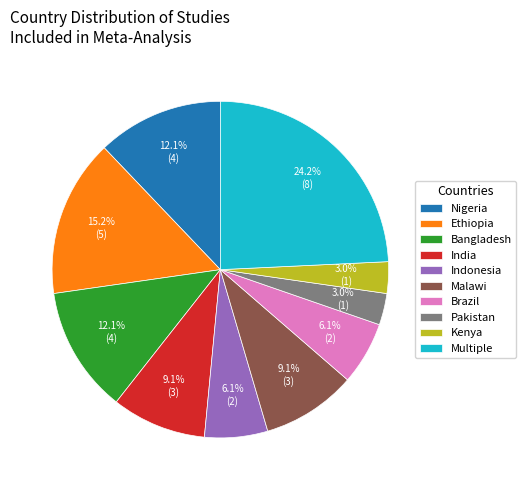

Combined, do Brazil and Malawi account for over 50%?

No